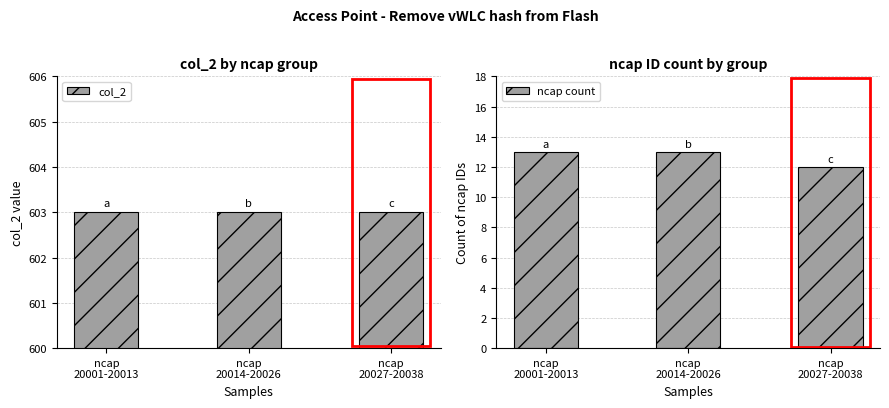

Is it true that ncap count equals 7 at ncap
20001-20013?

False